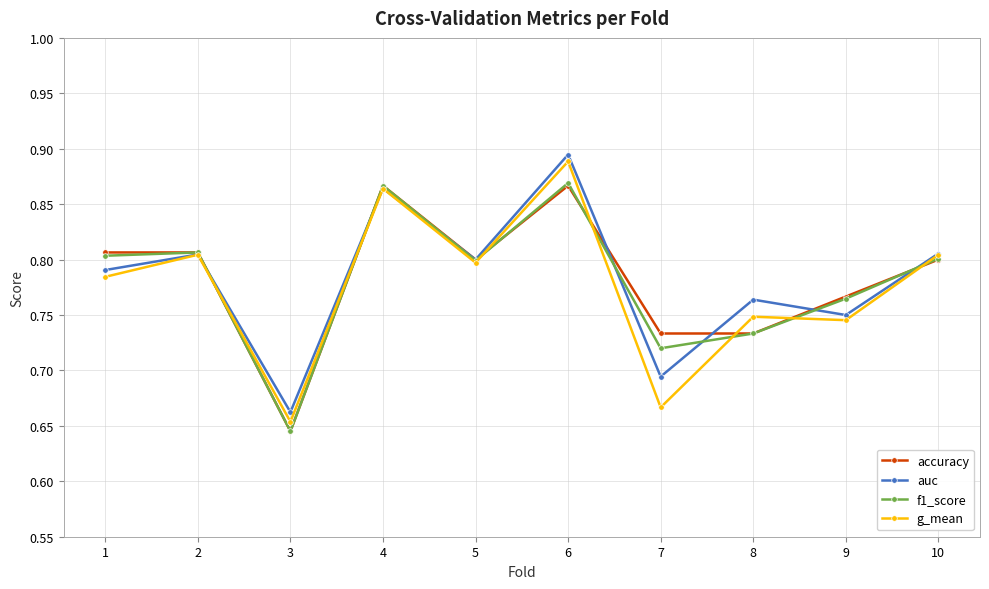

Does the chart have visible grid lines?

Yes